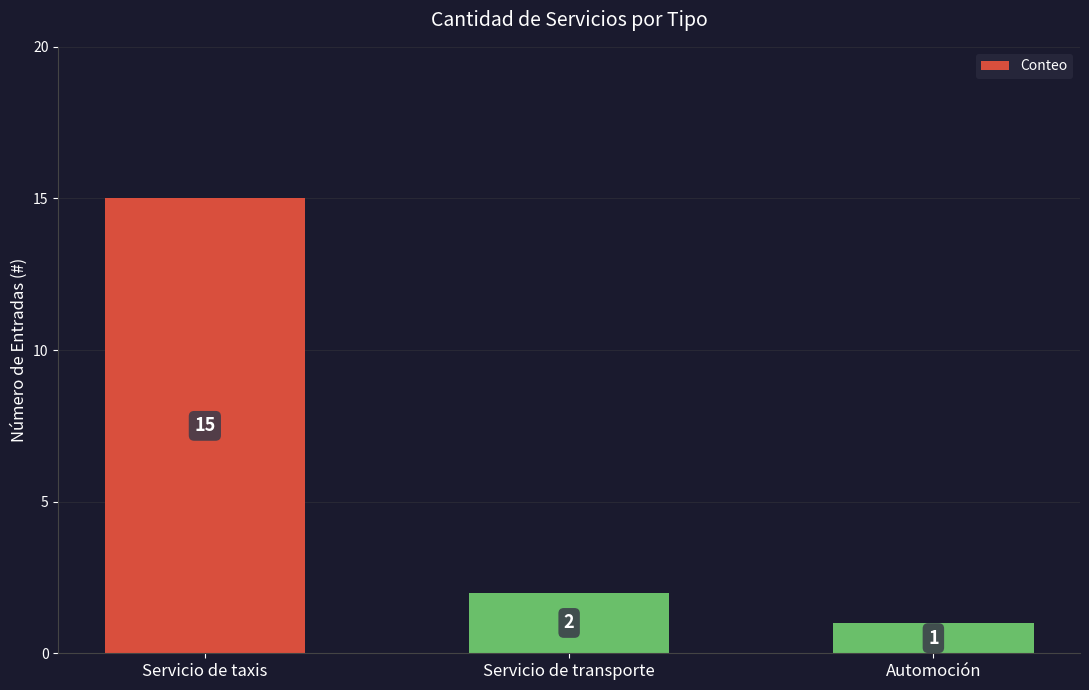

Which label corresponds to the largest value in the chart?

Servicio de taxis